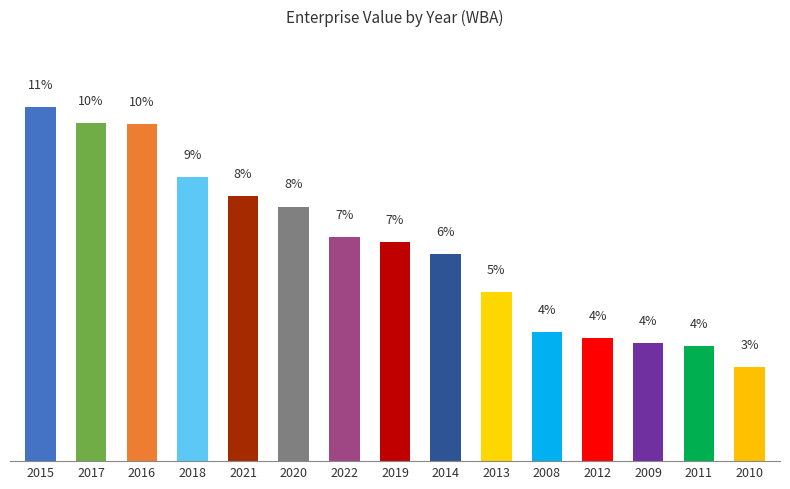

Are the bars horizontal?

No